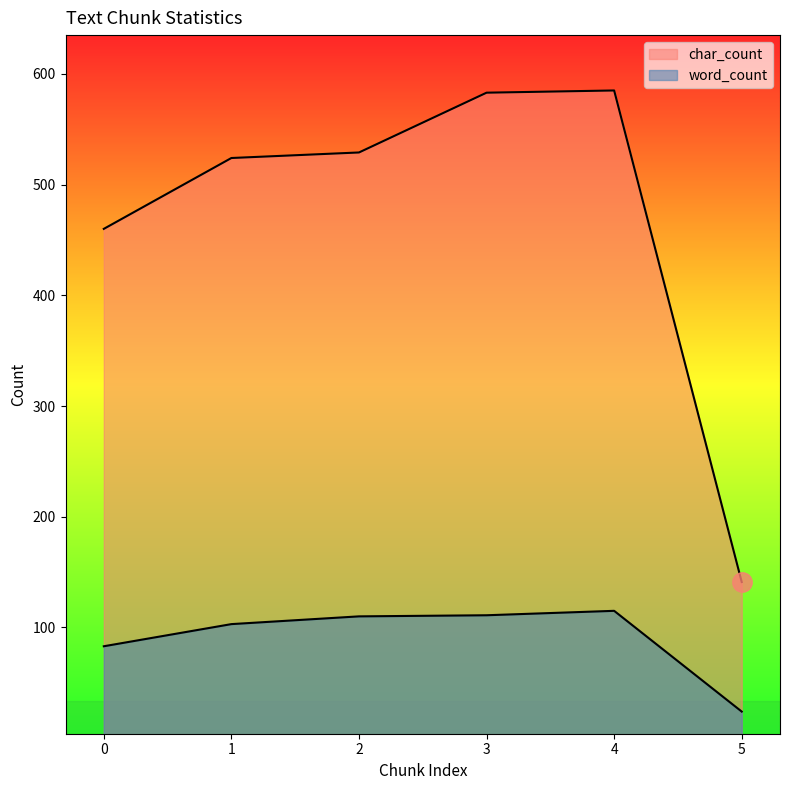

Reading left to right, list all the values displayed in this chart.

char_count: 460	524	529	583	585	141
word_count: 83	103	110	111	115	24